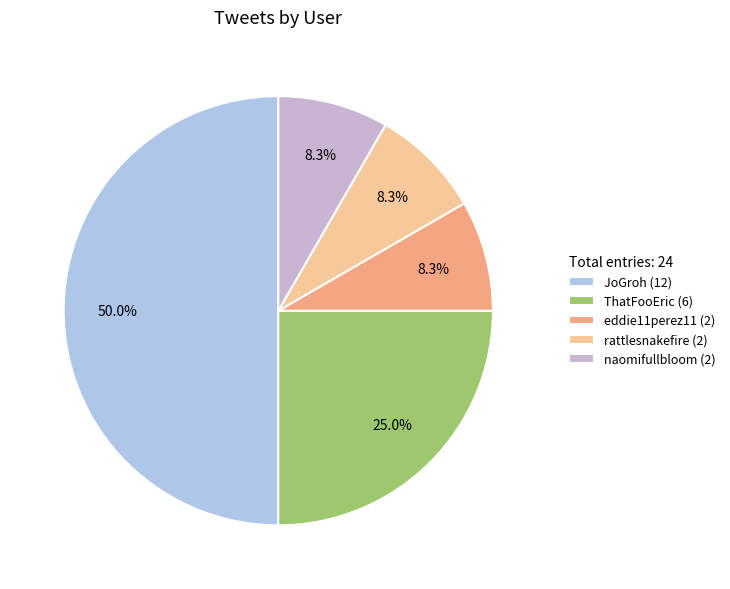

What percentage is NOT represented by ThatFooEric?

75.0%